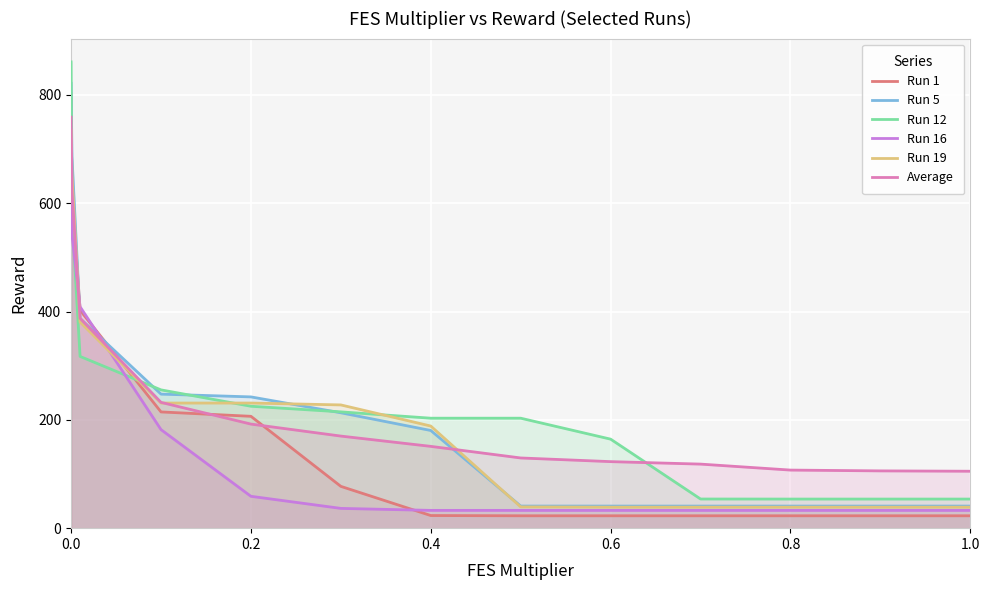

The value of Run 12 at 0.8 is 53.7. True or false?

True